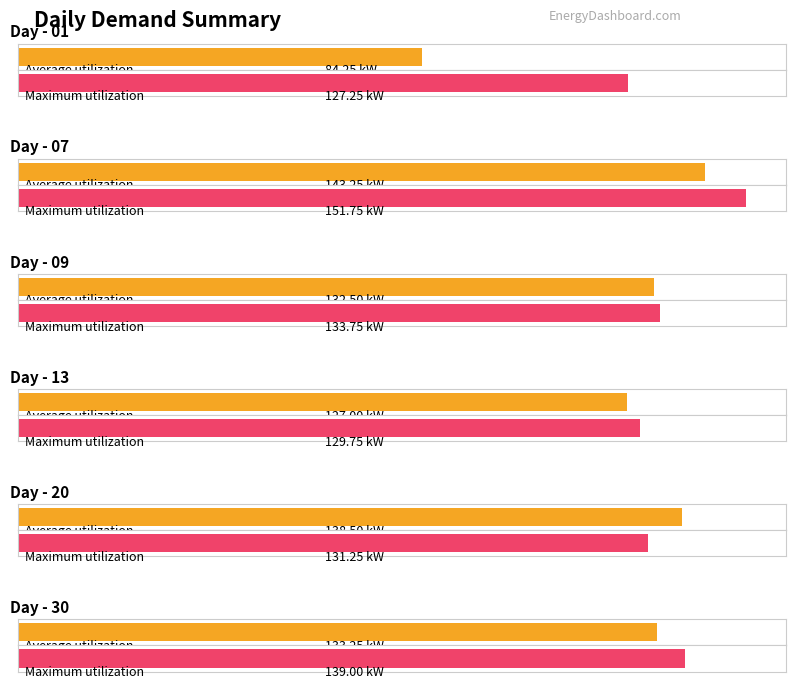

How many values in the Day 07 series exceed 151?

1